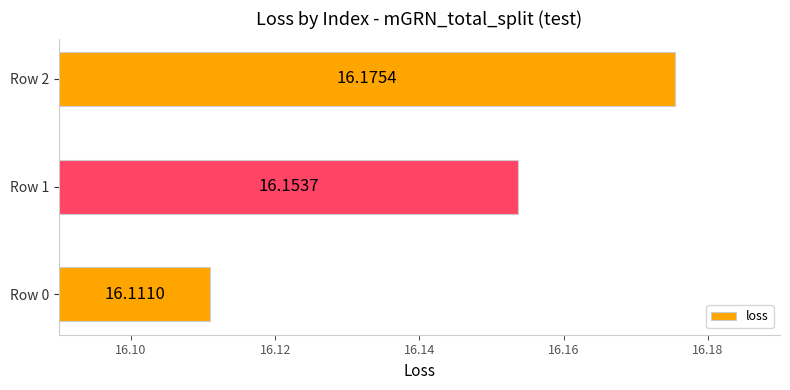

How many distinct data groups are displayed?

1